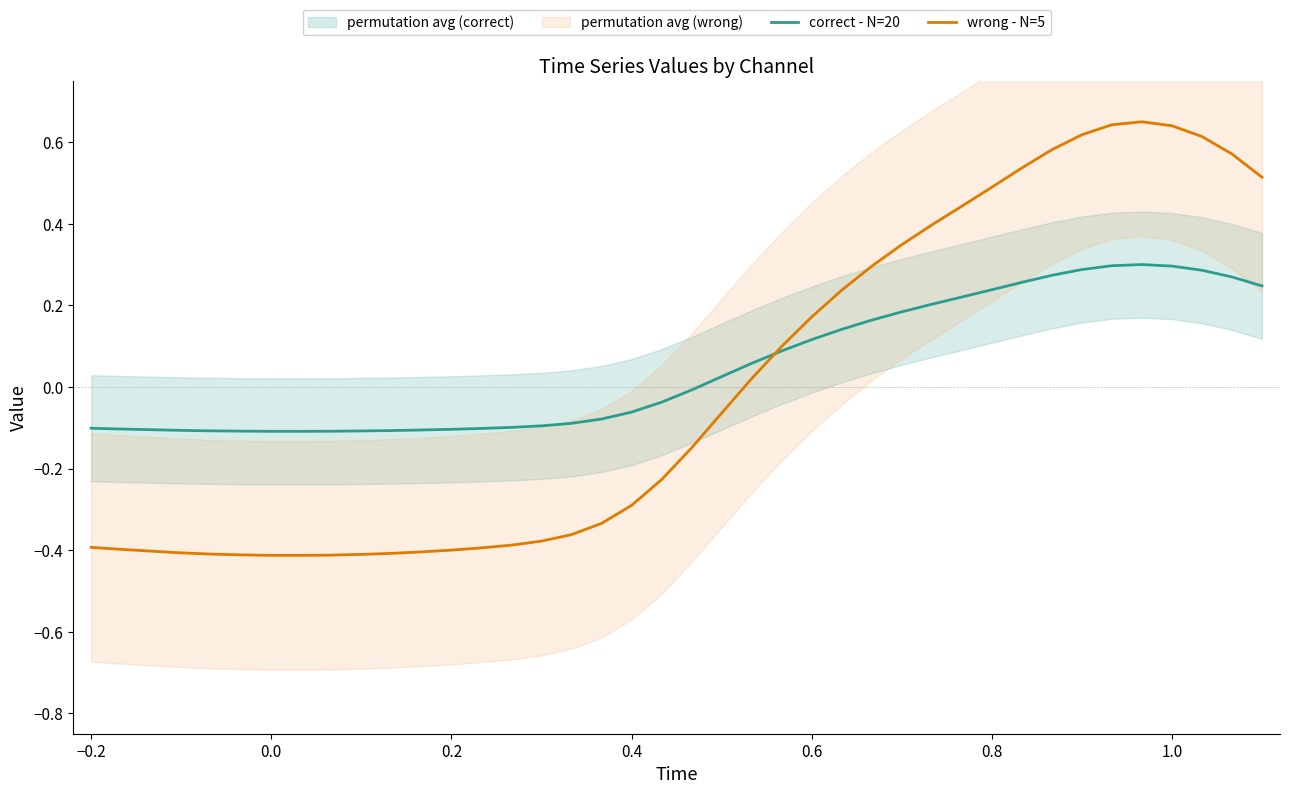

How many data points in wrong - N=5 are less than 0?

22